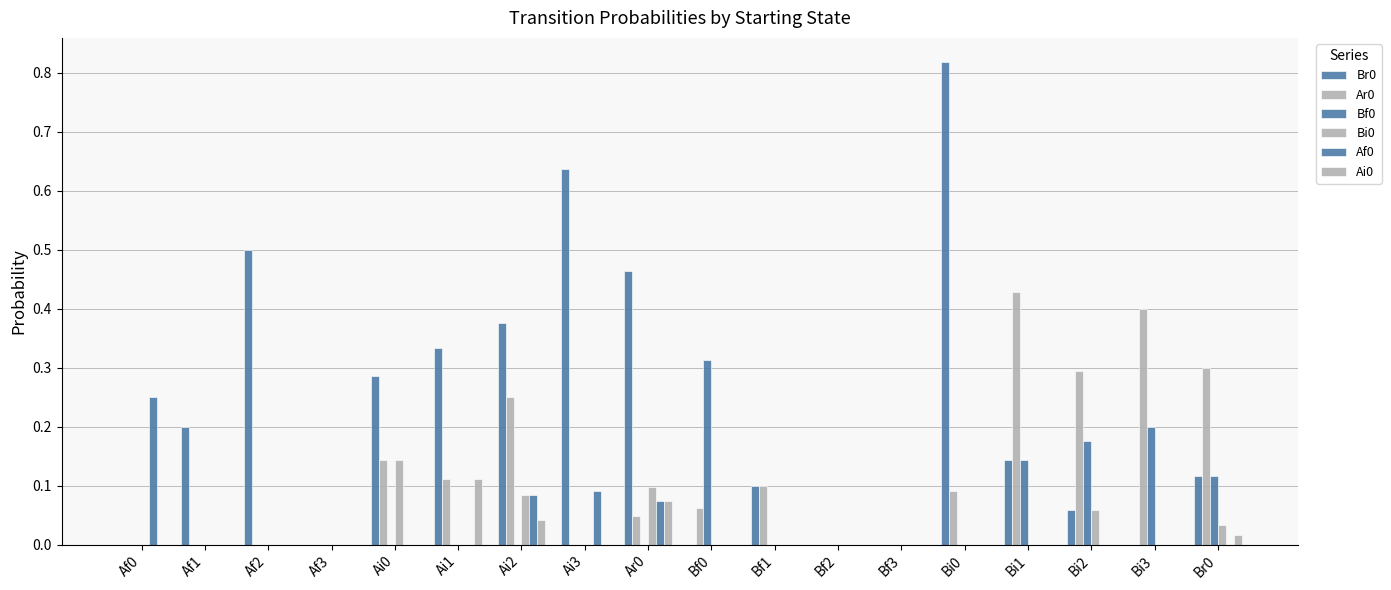

Is it true that Bi0 equals 0.0 at Af3?

True